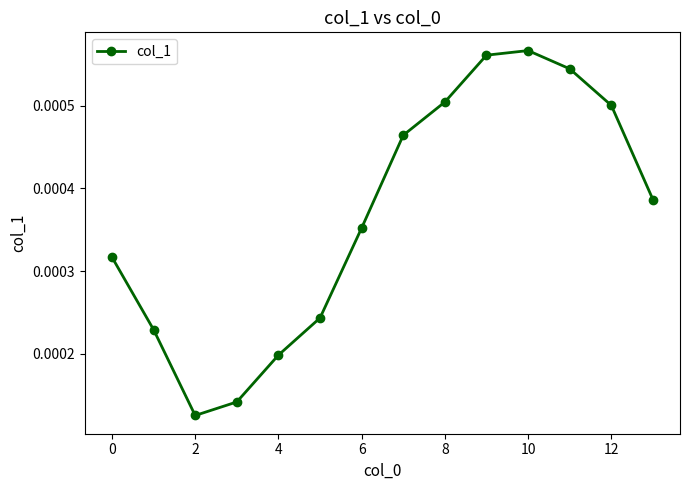

Does the chart have visible grid lines?

No